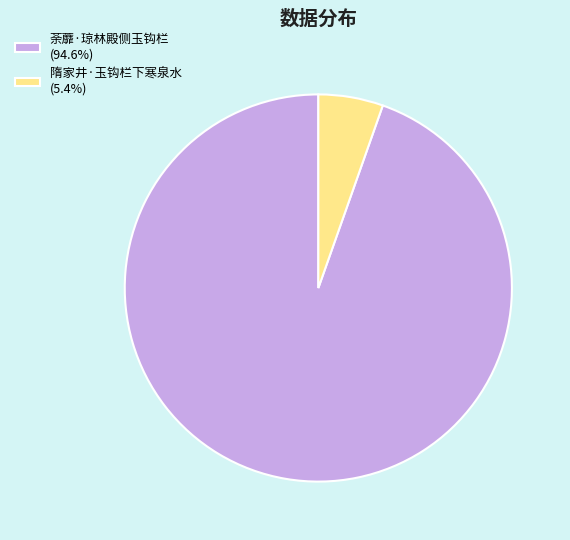

Approximately how many times larger is the value at 荼蘼·琼林殿侧玉钩栏 (94.6%) compared to 隋家井·玉钩栏下寒泉水 (5.4%)?

17.5